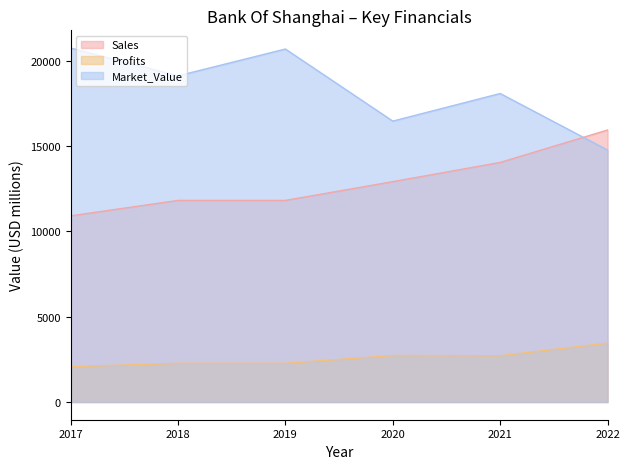

Reading left to right, extract all data points from this chart.

Sales: 2017=10907.0	2018=11813.0	2019=11813.0	2020=12913.0	2021=14039.0	2022=15939.0
Profits: 2017=2068.8	2018=2268.1	2019=2268.0	2020=2725.4	2021=2710.1	2022=3453.6
Market_Value: 2017=20741.0	2018=19112.0	2019=20683.0	2020=16459.0	2021=18077.0	2022=14762.0